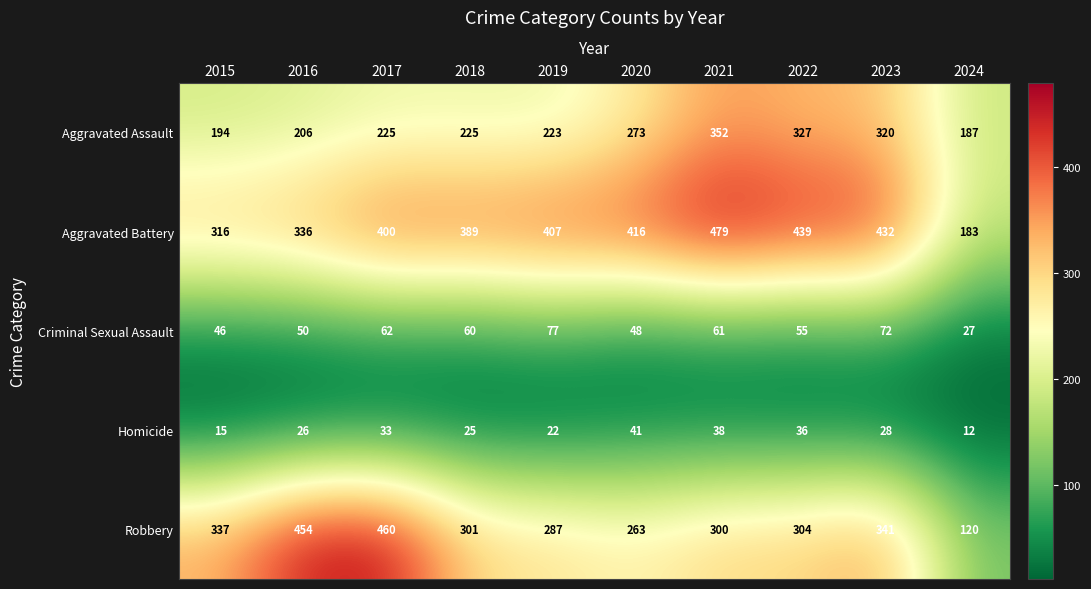

Which label corresponds to the largest value in the chart?

2021